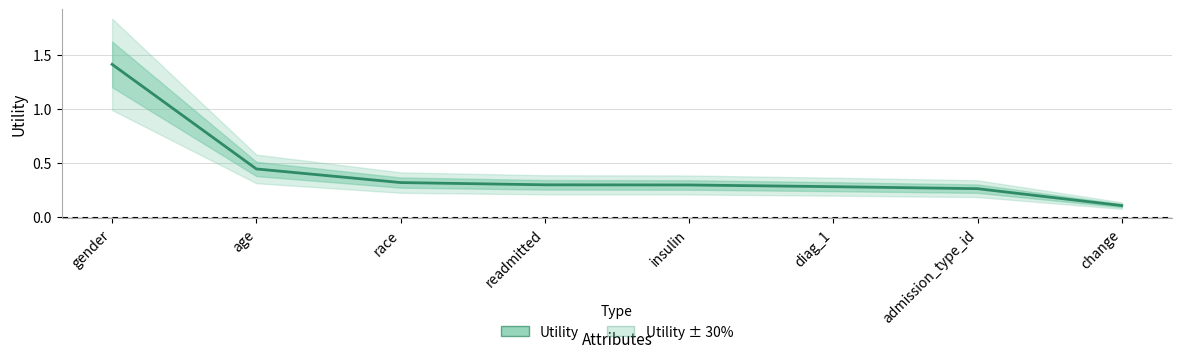

What is the value of the 4th point from the left?

0.3